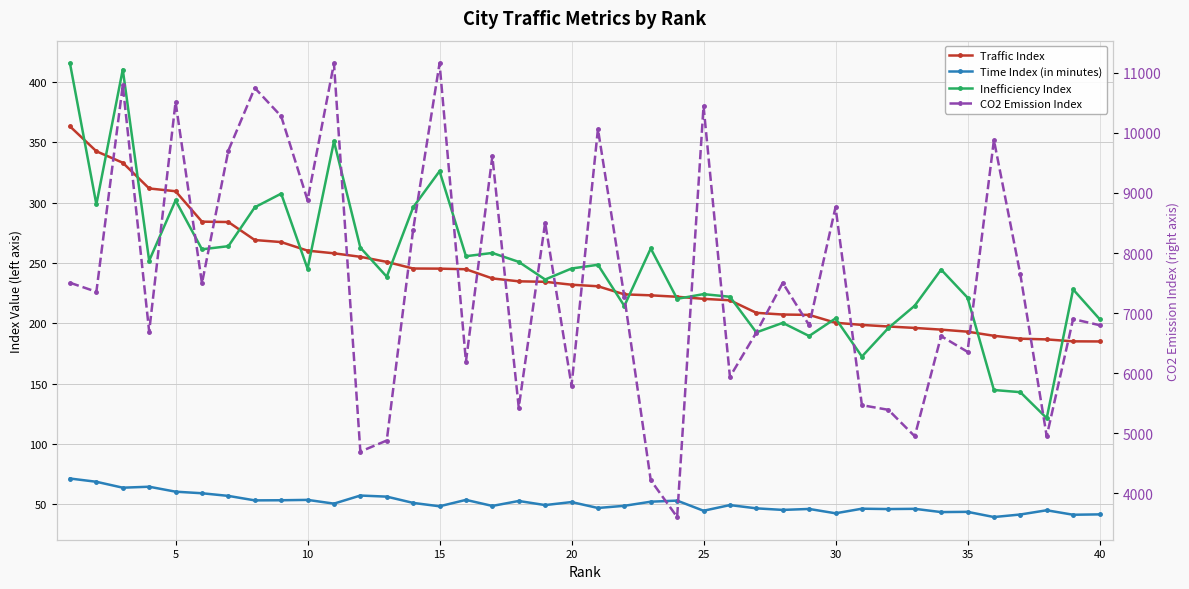

Which series has the widest spread of values?

CO2 Emission Index